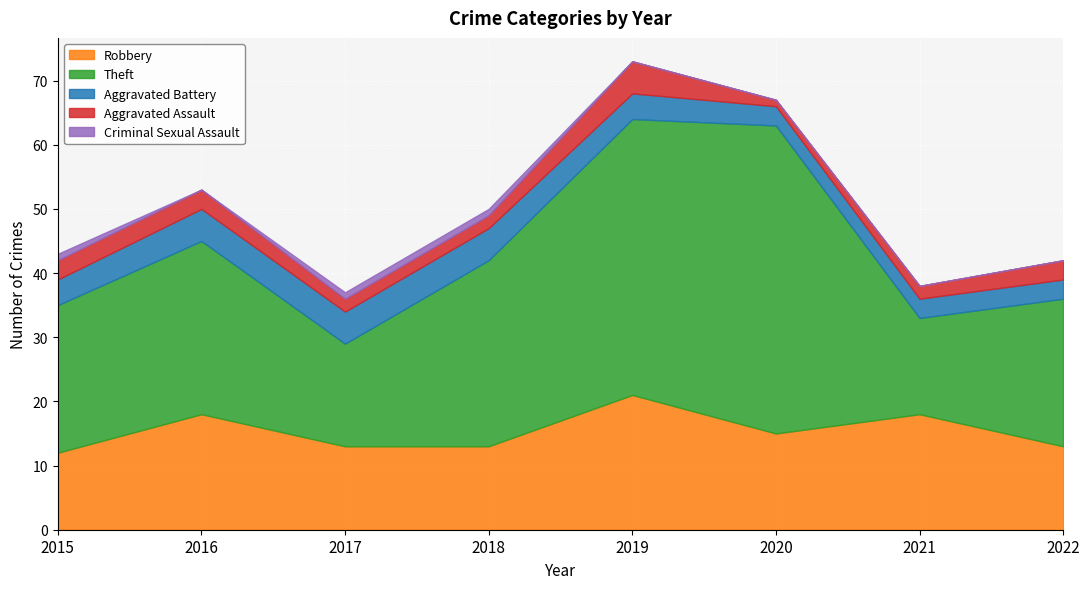

How many lines are shown in the chart?

5